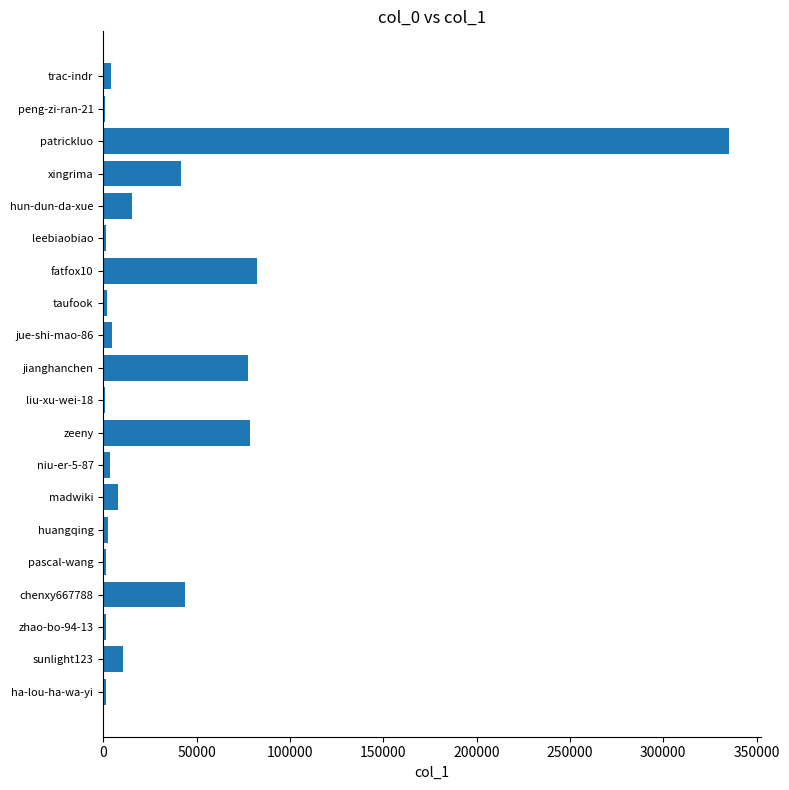

What is the greatest value displayed?

335457